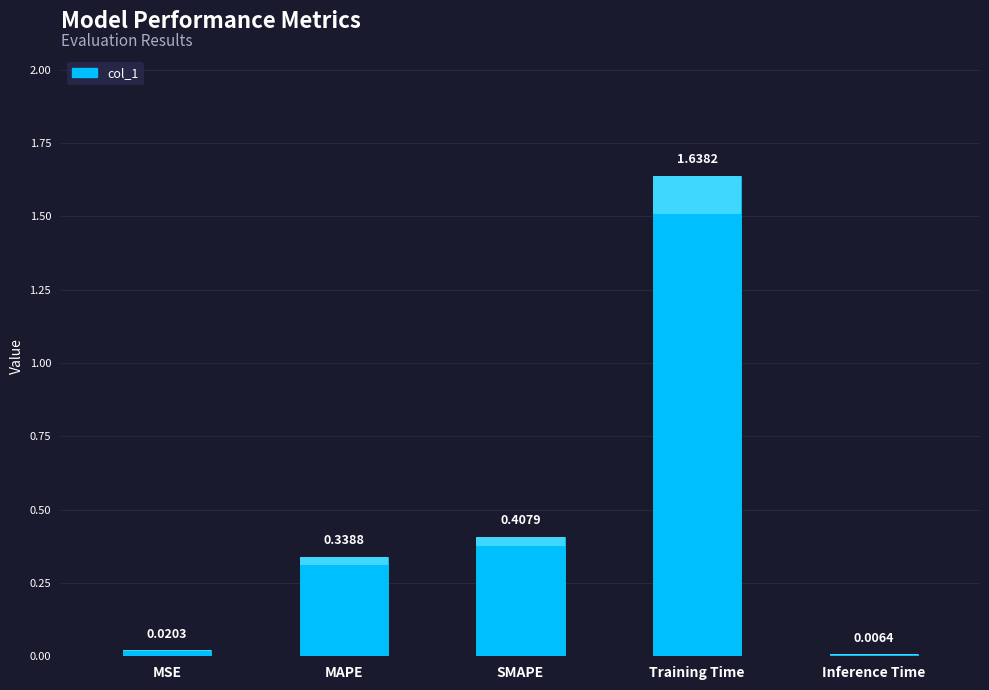

True or false: the data shows 0.7 at SMAPE.

False